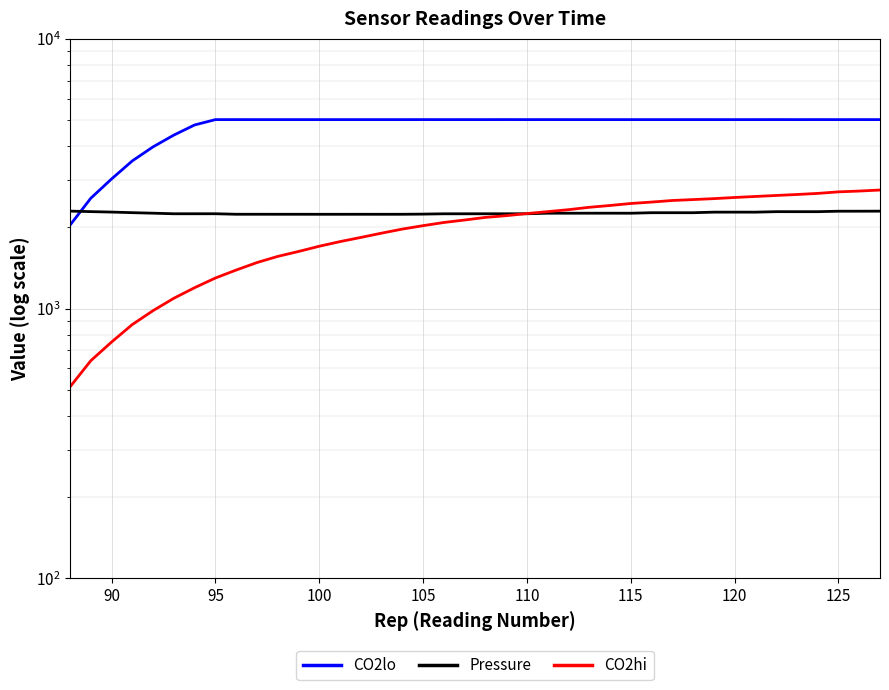

Which series ends up on top after the final intersection of CO2hi and Pressure?

CO2hi